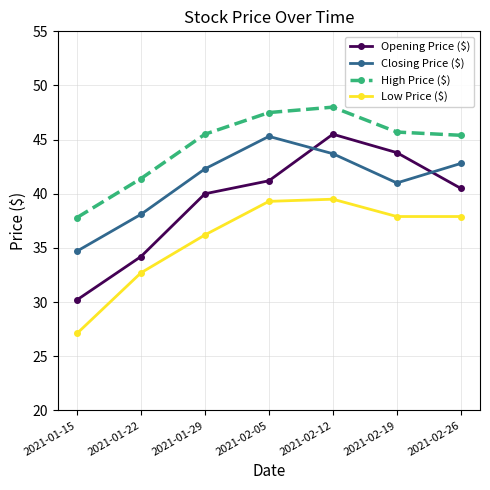

Rank the series at 2021-02-19 from lowest to highest value.

Low Price ($), Closing Price ($), Opening Price ($), High Price ($)